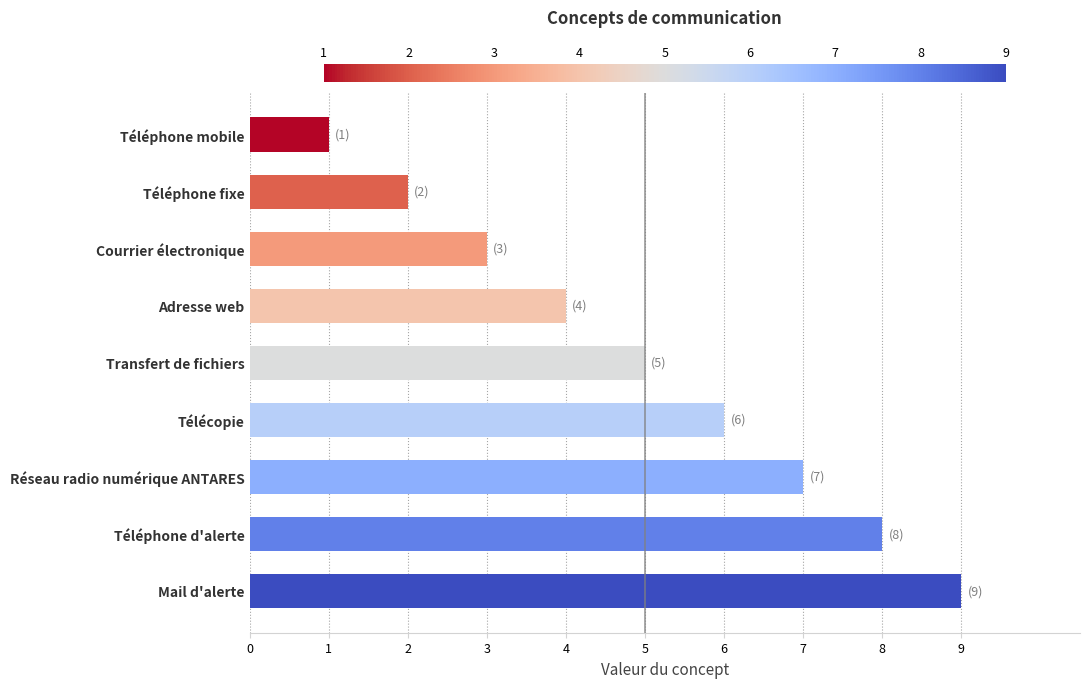

Is it true that the value at Réseau radio numérique ANTARES is 7?

True